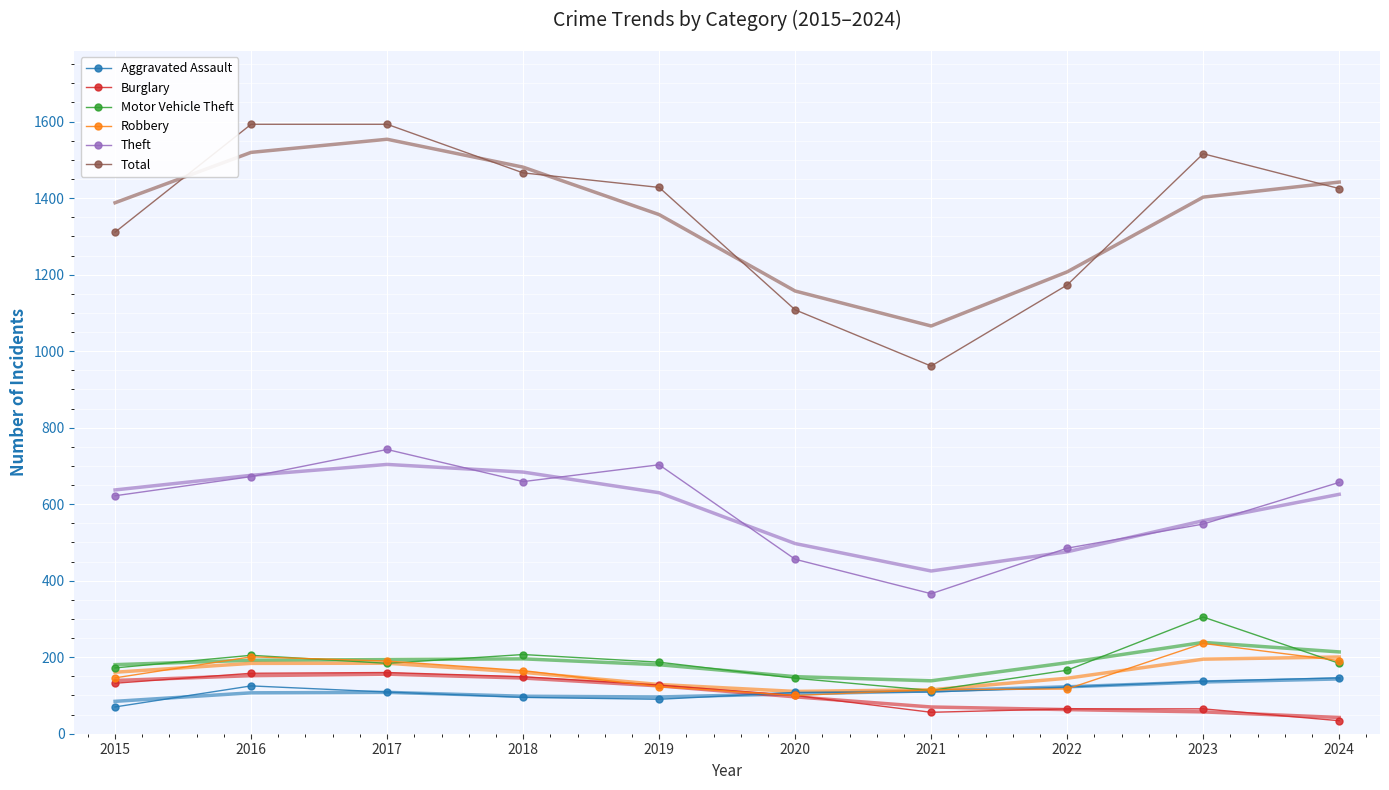

Count the number of categories in the chart.

10